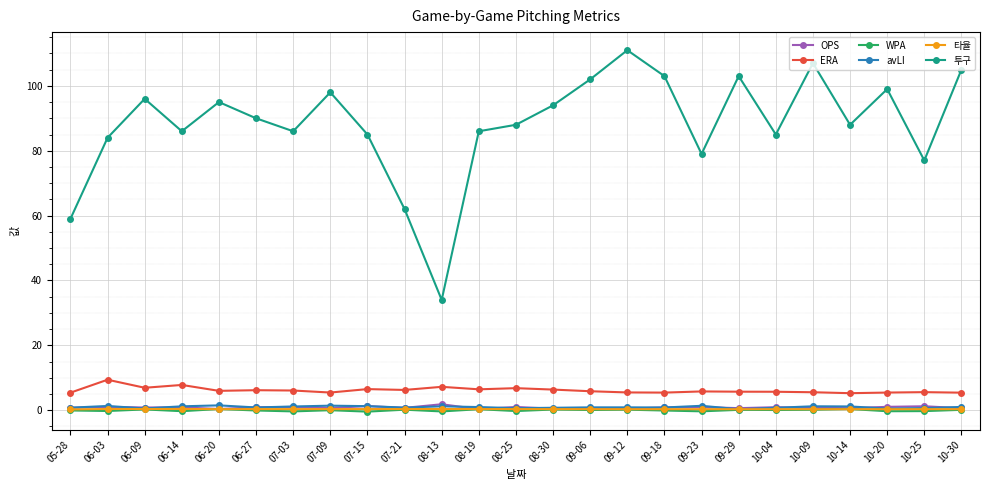

The 투구 series shows 85.0 at 07-15. True or false?

True